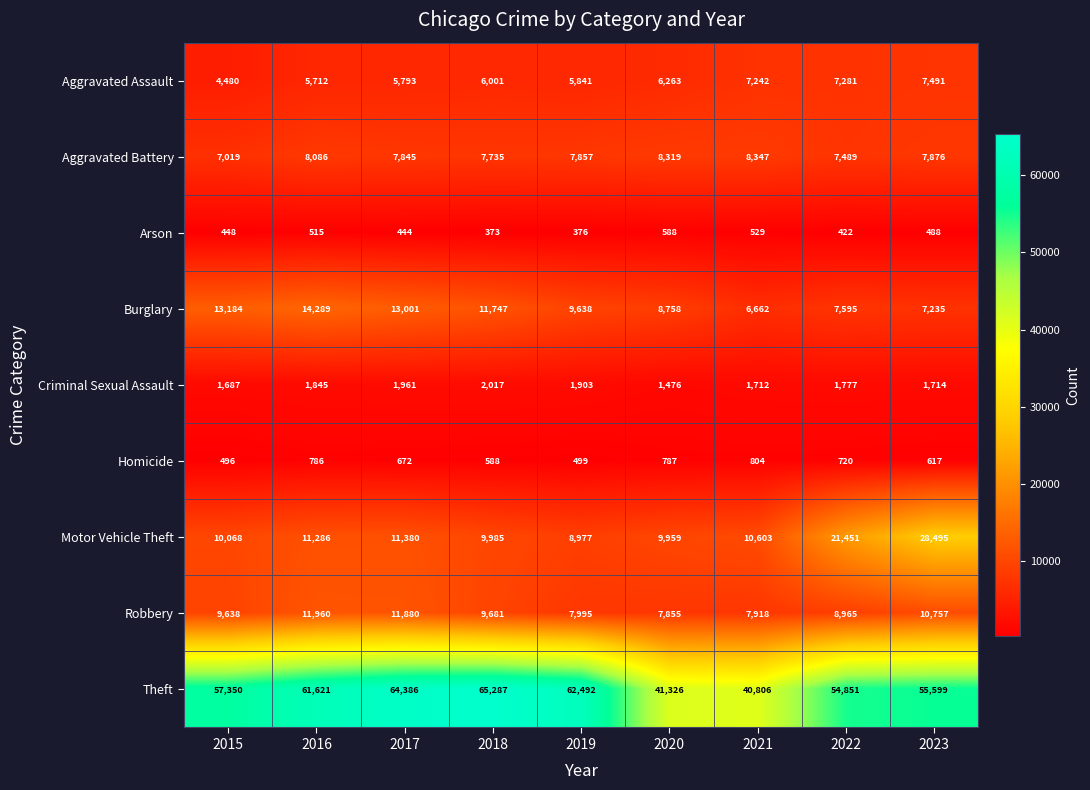

What is the maximum value shown in the chart?

65287